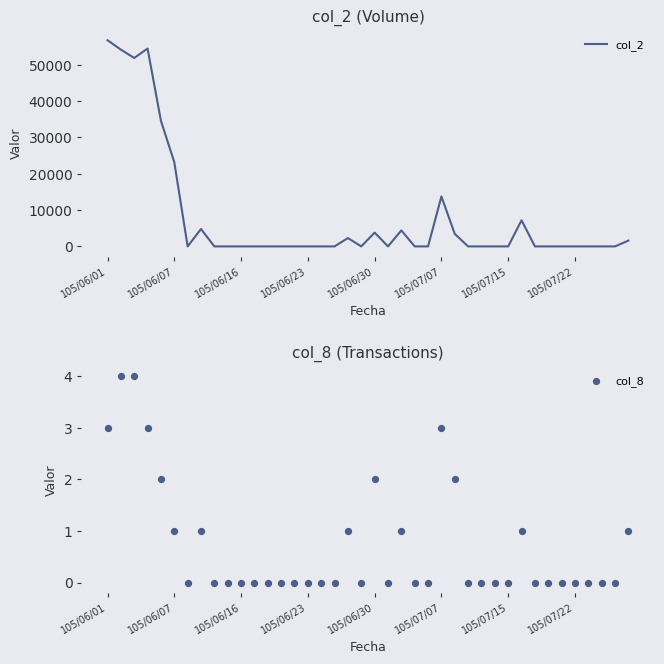

Which series has the largest Y range (max minus min)?

col_2